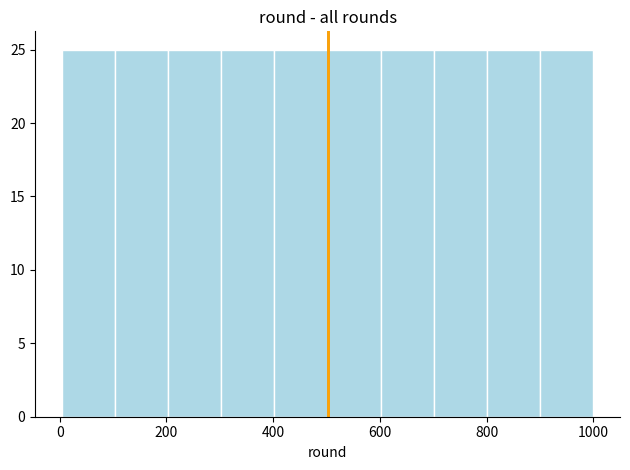

Reading left to right, transcribe this chart: for each bar, give the range it covers on the x-axis and its height. Neither the bar edges nor the heights are printed on the chart, so give them approximately, as read against the axes.

0 to 100: 25
100 to 200: 25
200 to 300: 25
300 to 400: 25
400 to 500: 25
500 to 600: 25
600 to 700: 25
700 to 800: 25
800 to 900: 25
900 to 1000: 25